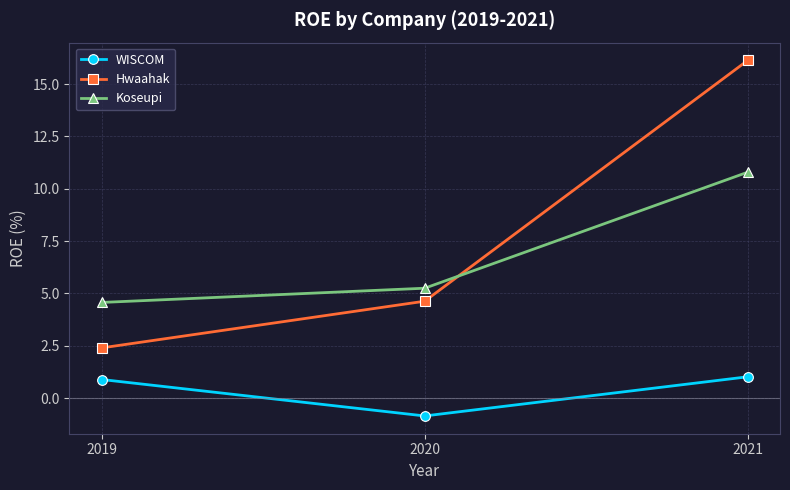

What is the value of the WISCOM point at the 2nd from the left?

-0.8